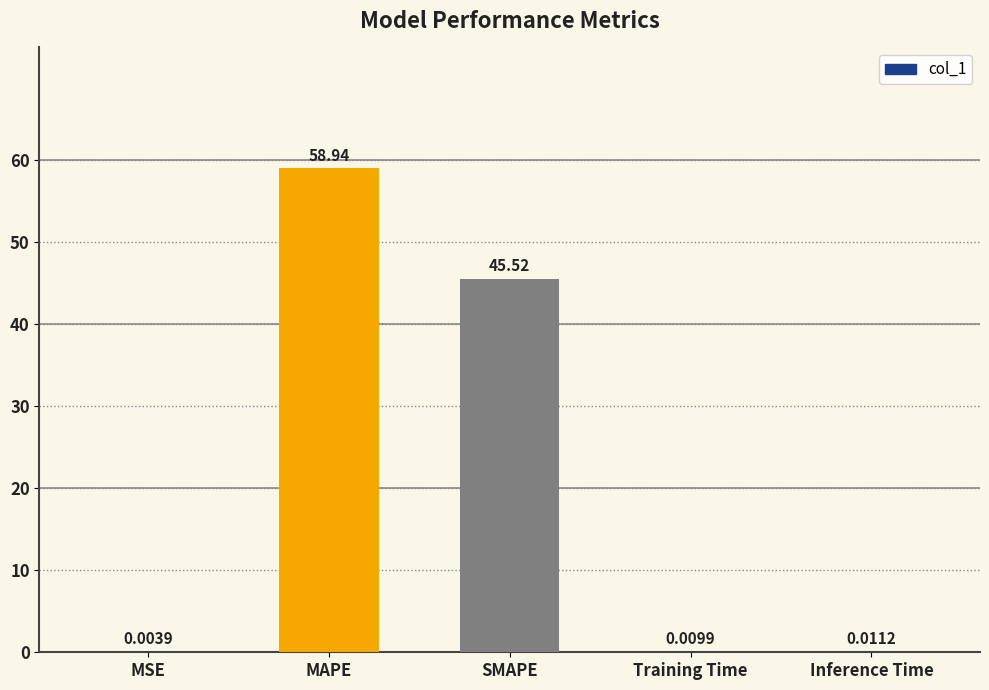

Which has a higher value, Training Time or MAPE?

MAPE